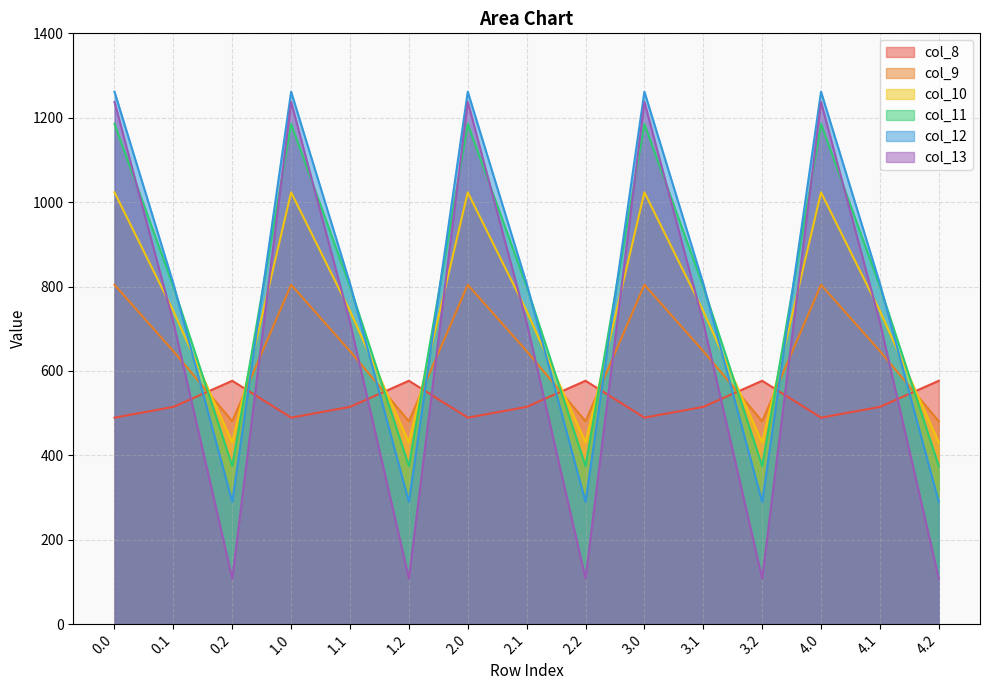

What is the value of the col_10 point at the 13th from the left?

1023.2